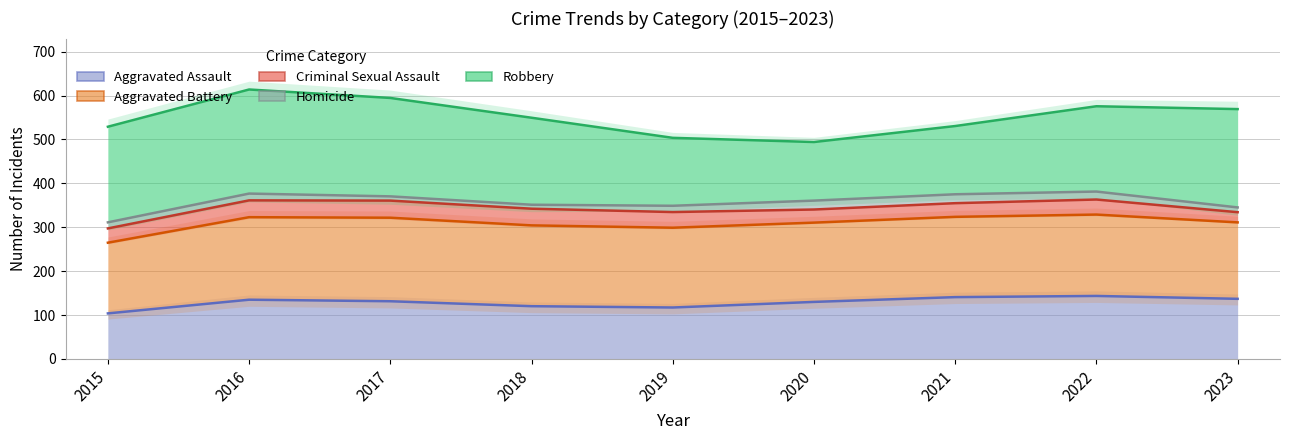

At which label is Aggravated Assault closest to 123?

2018